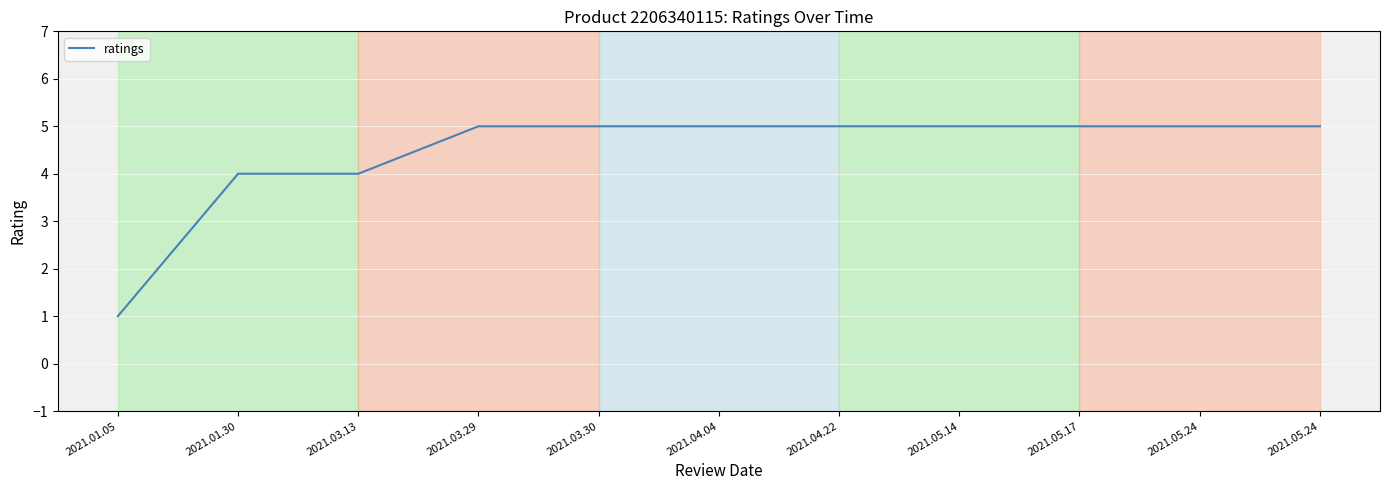

List the labels in order of value, largest first.

2021.03.29, 2021.03.30, 2021.04.04, 2021.04.22, 2021.05.14, 2021.05.17, 2021.05.24, 2021.05.24, 2021.01.30, 2021.03.13, 2021.01.05